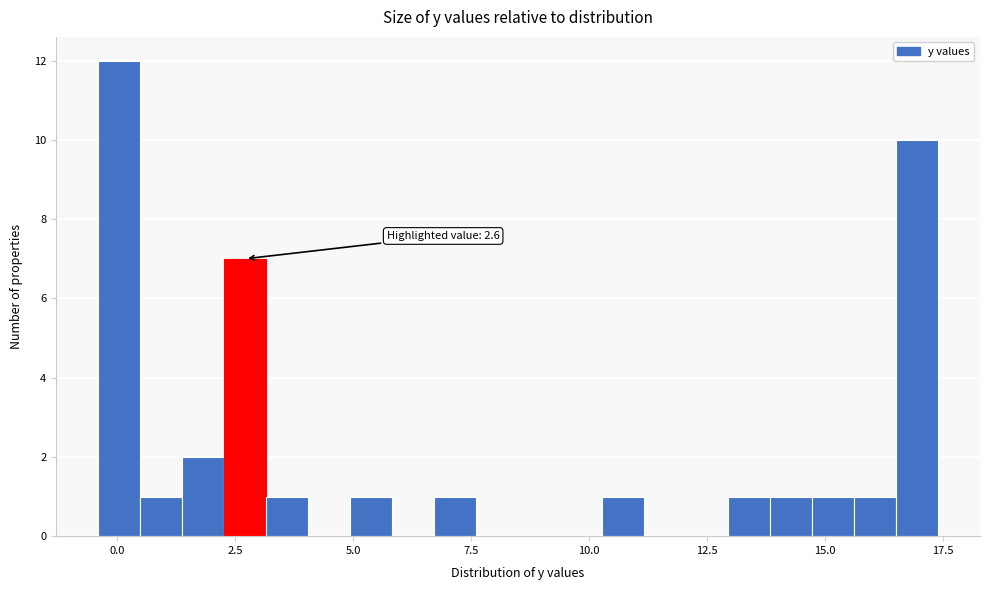

Read against the x-axis, roughly where is the centre of the tallest bar?

0.0